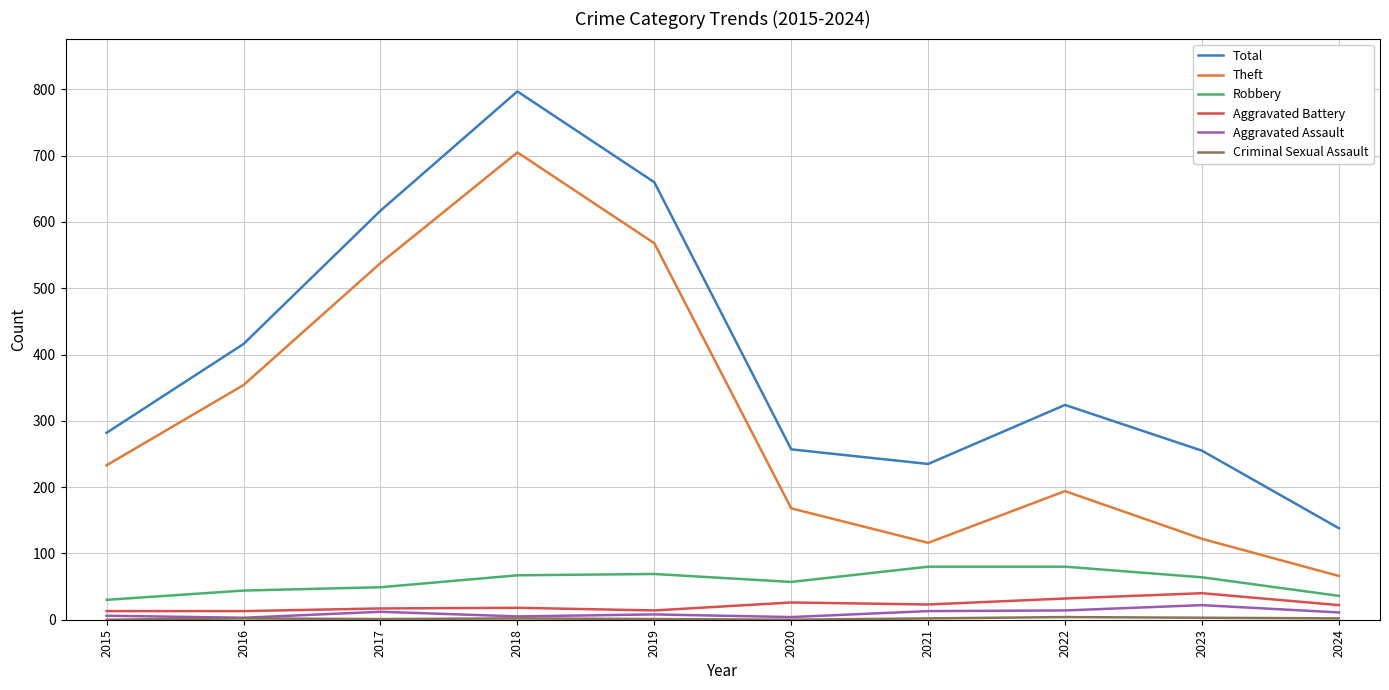

Which series has the largest total across all categories?

Total